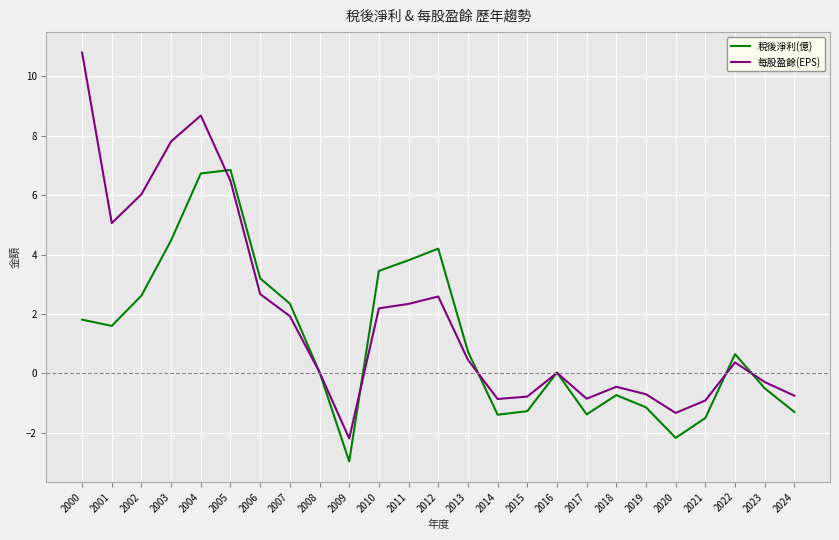

In 稅後淨利(億), how many points are lower than both neighbors (excluding endpoints)?

5